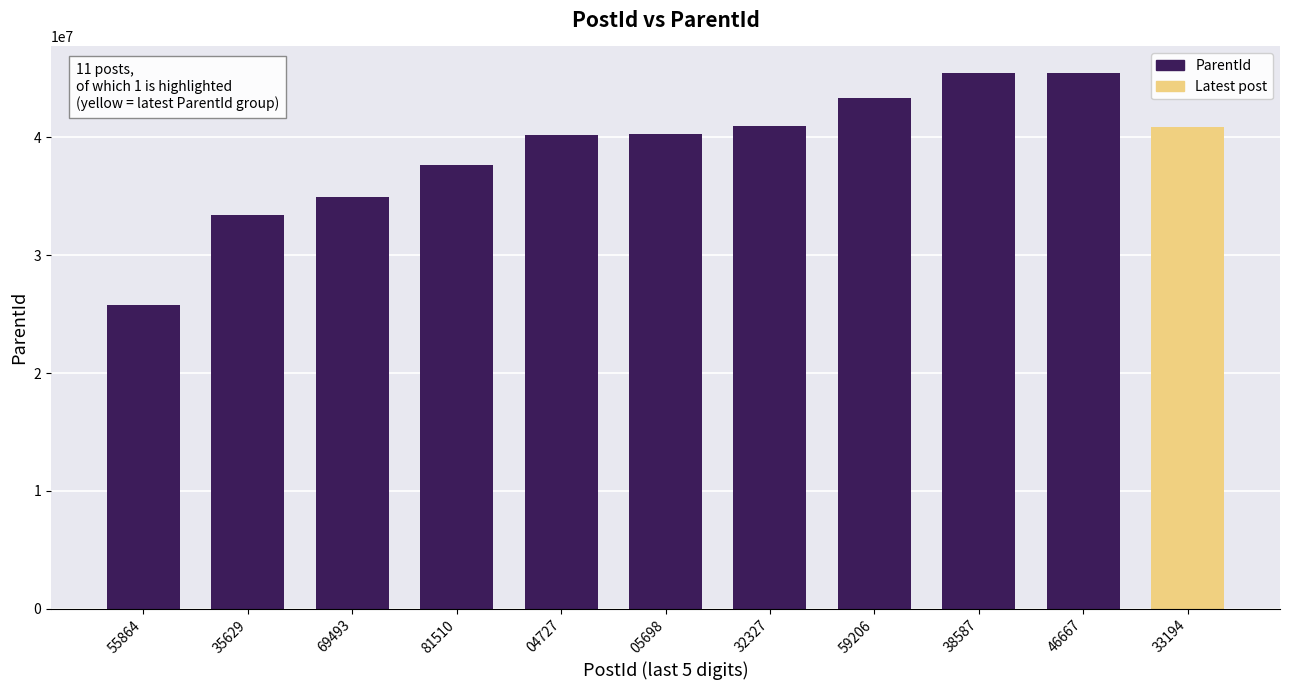

Approximately how many times larger is the value at 46667 compared to 05698?

1.1